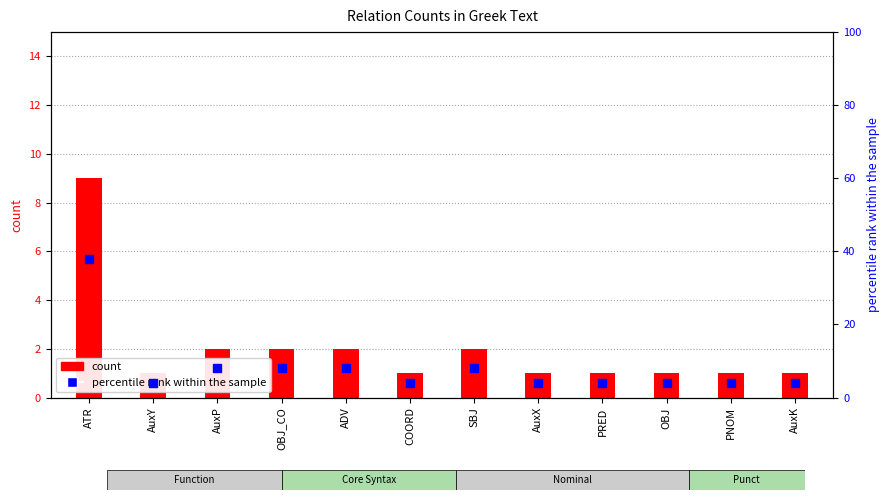

What is the change in value from ATR to SBJ?

-30